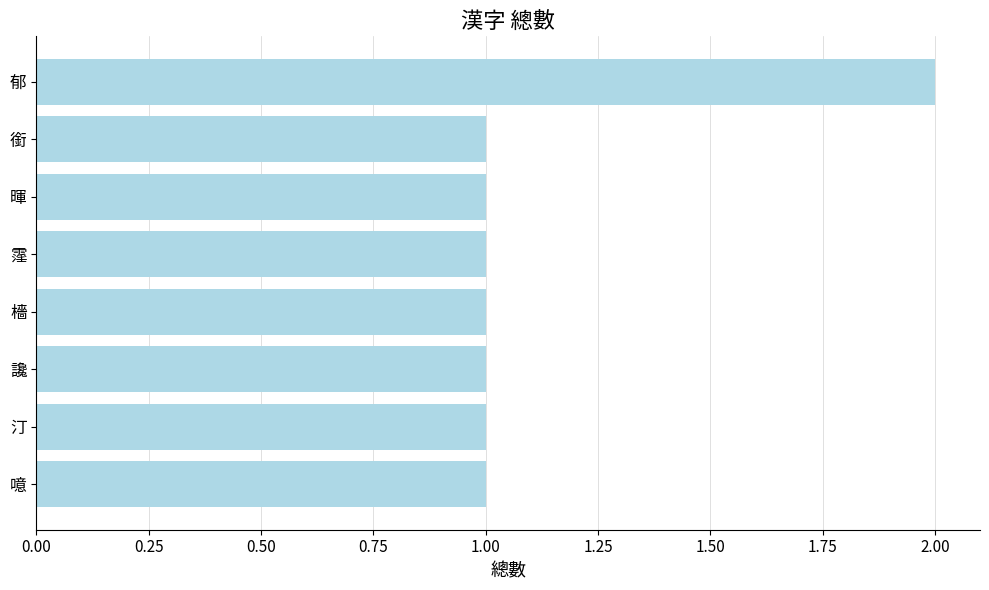

What is the label of the 1st bar from the top?

郁